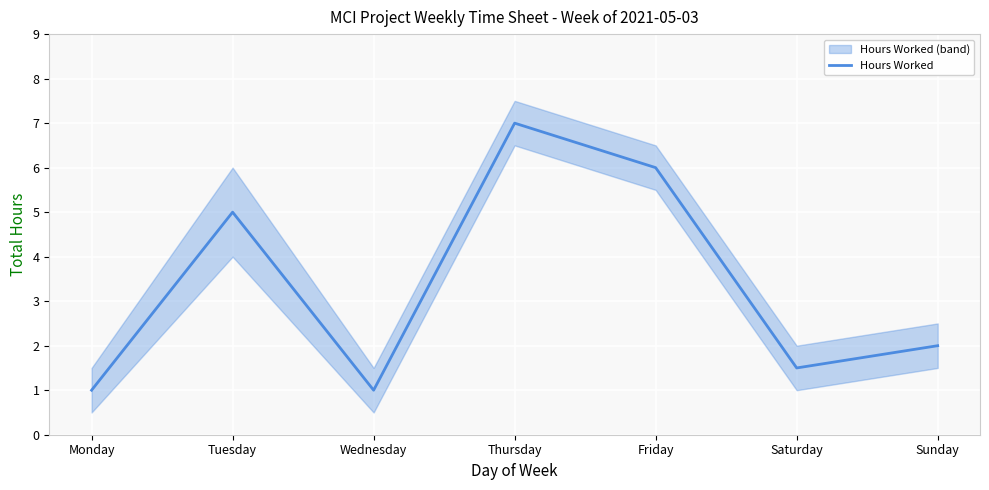

Where is the first local minimum?

Wednesday